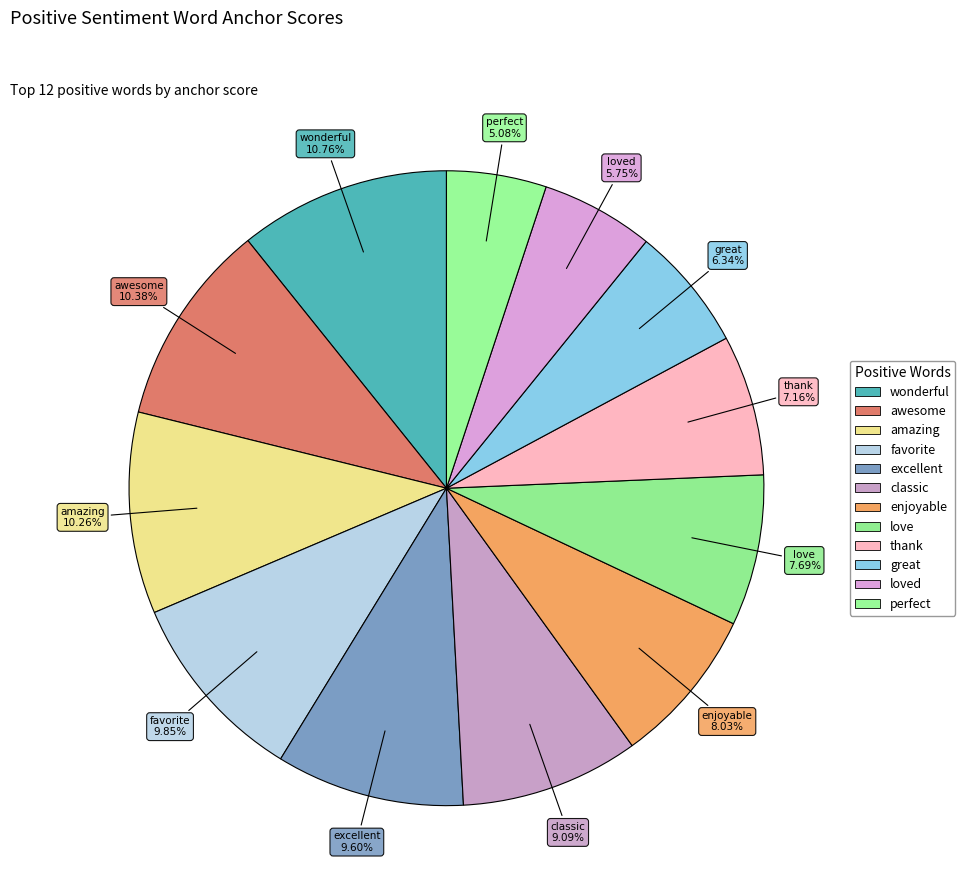

How many slices are in this pie chart?

12